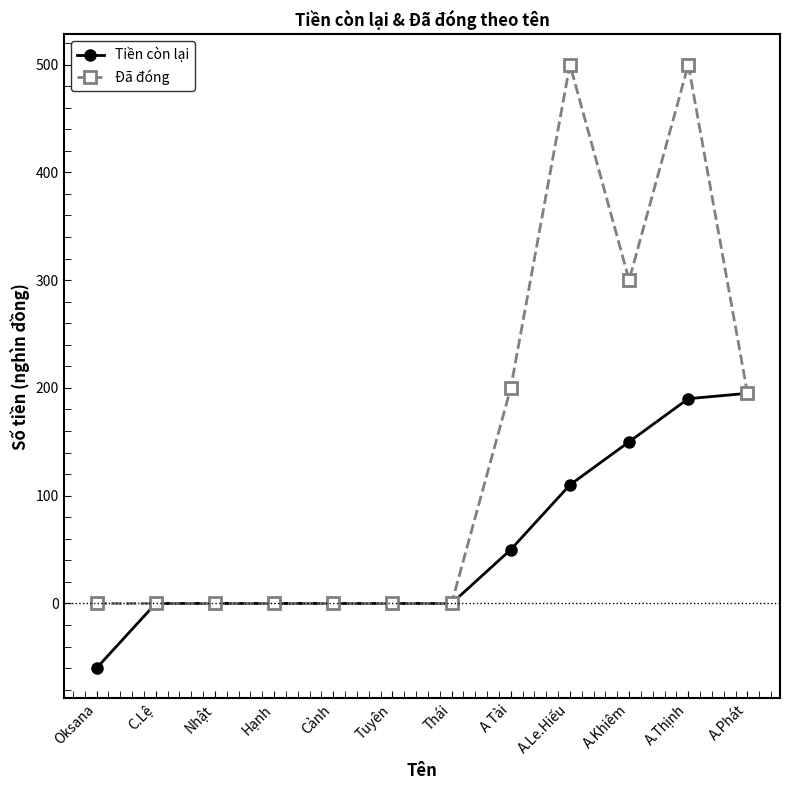

List the series in order of their overall mean, highest first.

Đã đóng, Tiền còn lại